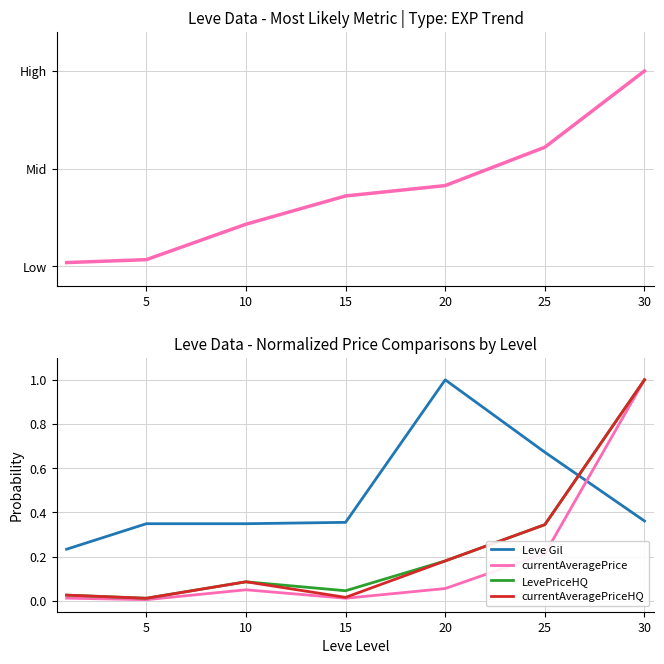

How many intersections are there between Leve Gil and currentAveragePriceHQ?

1